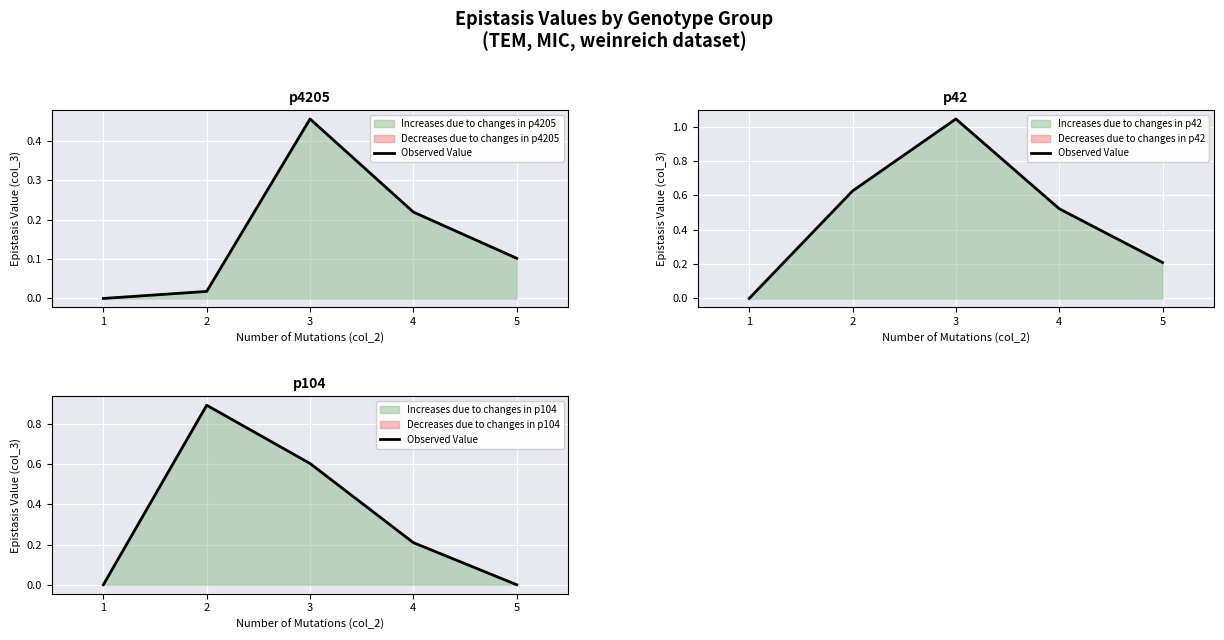

List the labels in order of value, smallest first.

1, 5, 4, 3, 2